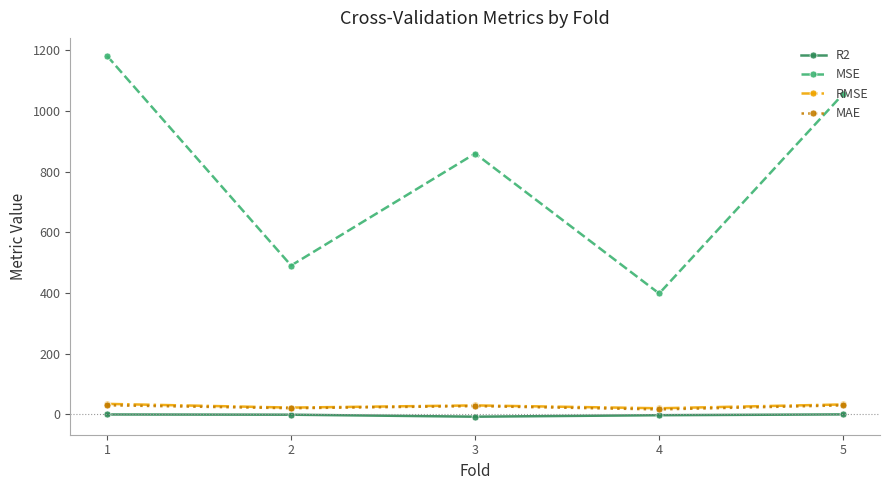

Which label corresponds to the largest value in the chart?

1